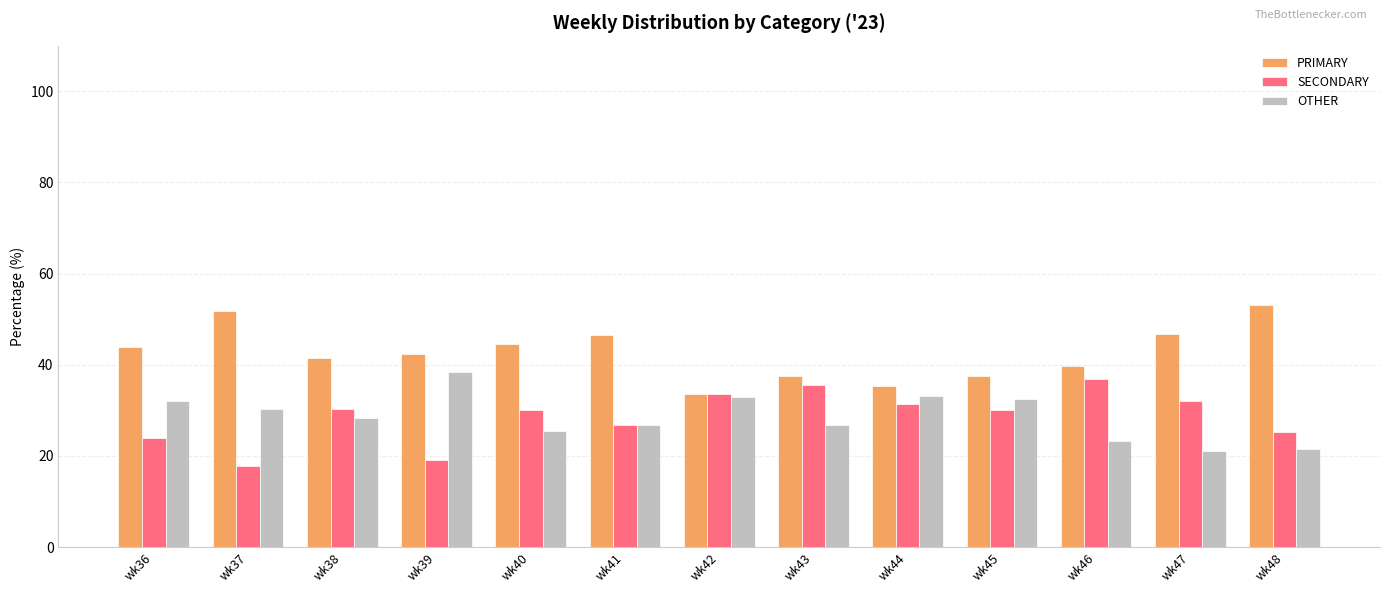

What is the difference between the OTHER values at wk46 and wk44?

9.9